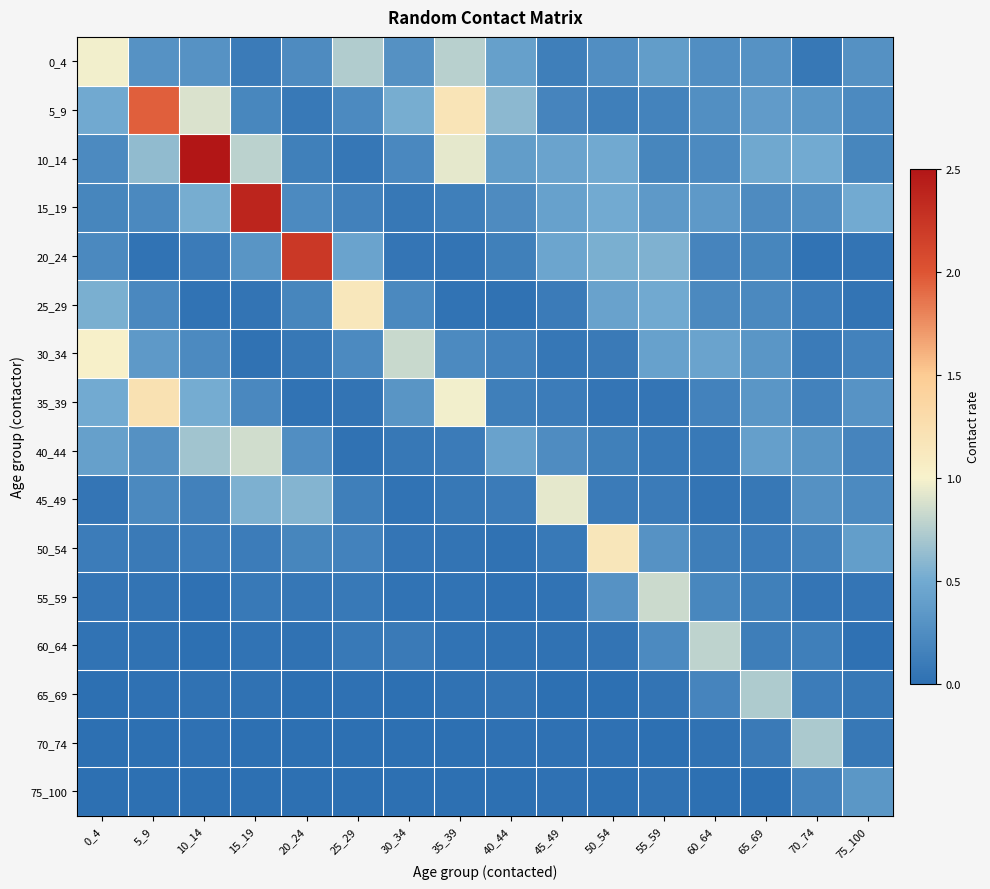

Which series changed the most between 35_39 and 45_49?

5_9